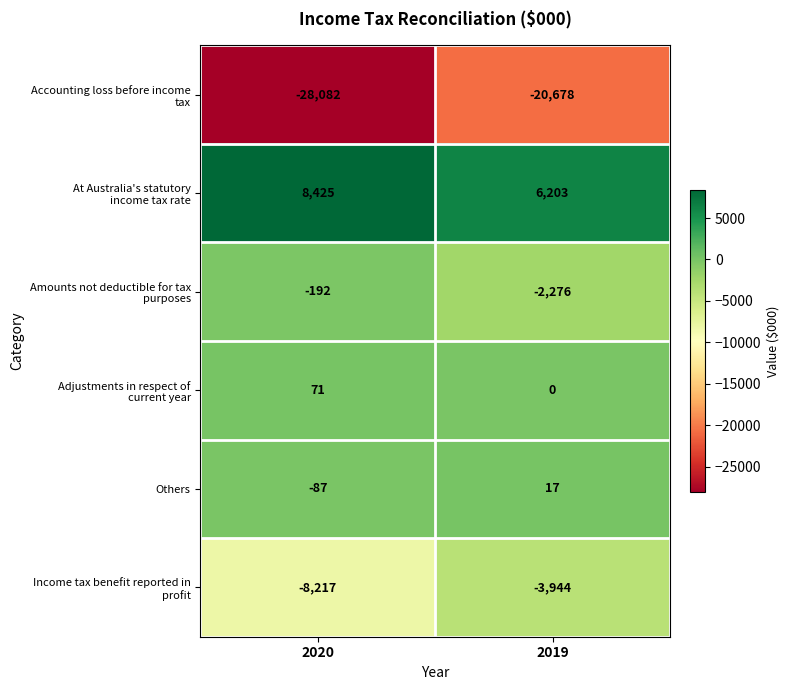

At which category is the sum across all series the highest?

2019